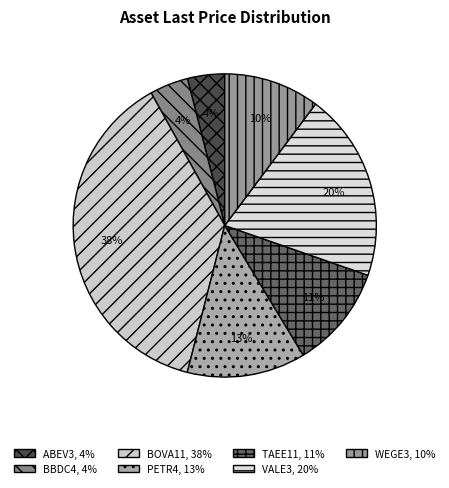

How many segments does this pie chart have?

7